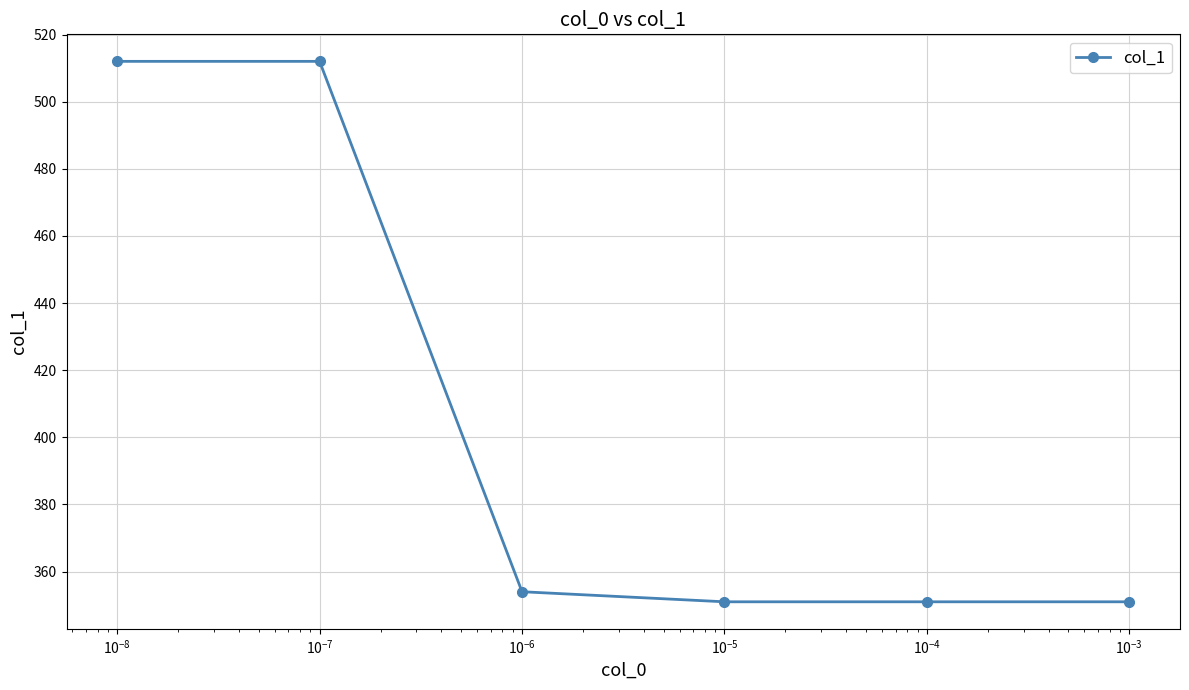

How many data points are less than 354?

3